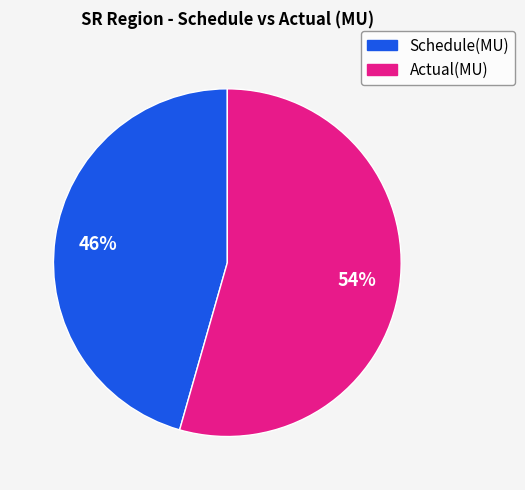

True or false: Actual(MU) accounts for 69% of the total.

False